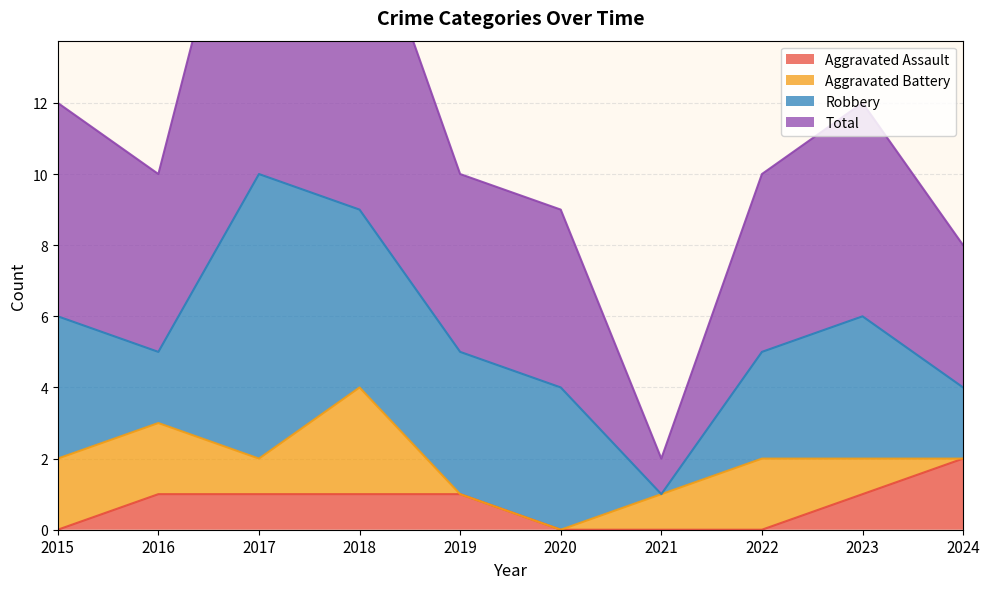

The value of Aggravated Assault at 2022 is 1. True or false?

False